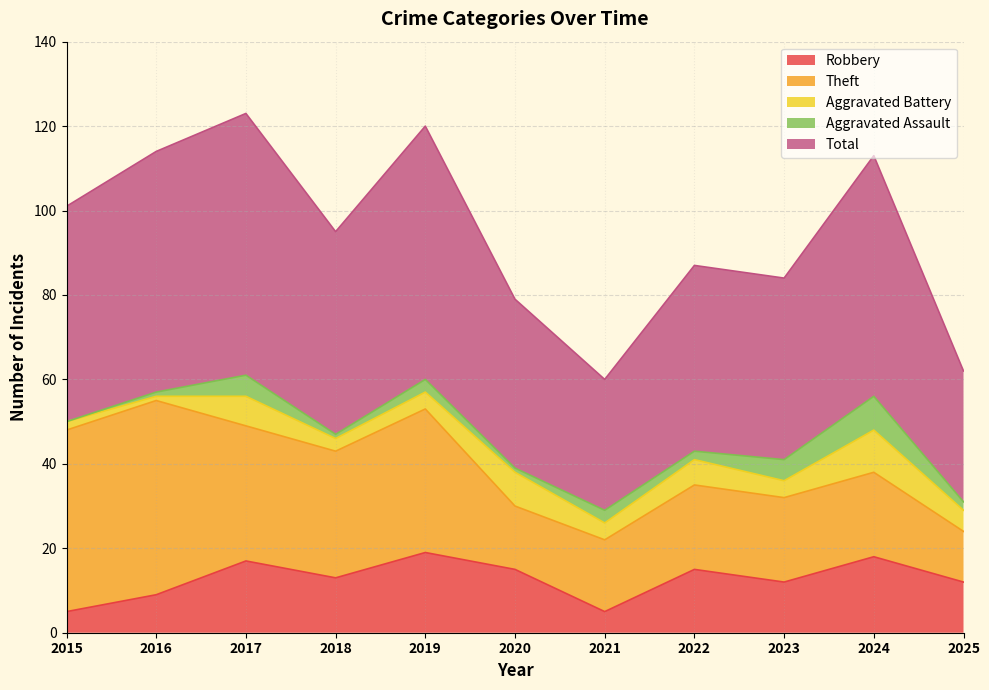

True or false: Robbery and Theft intersect in this chart.

False